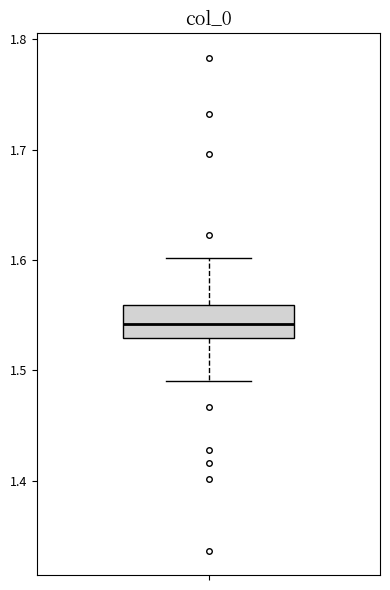

Transcribe this box plot: give where the median line is, the range the box spans, and where the two whiskers end, as read against the y-axis. The values are not printed on the chart, so give them approximately, as read against the axis.

median 1.54, box 1.53 to 1.56, whiskers 1.49 to 1.60